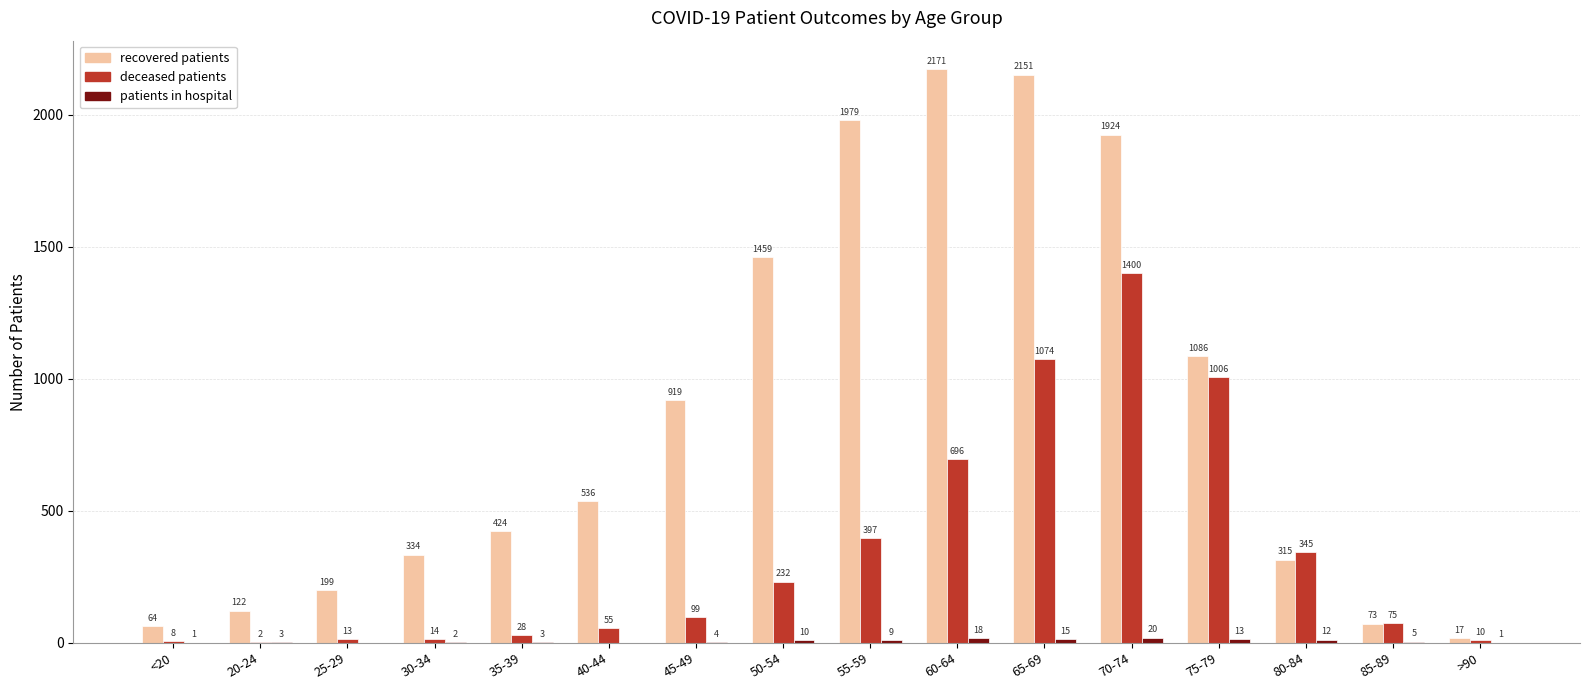

What is the total value across all series at 45-49?

1022